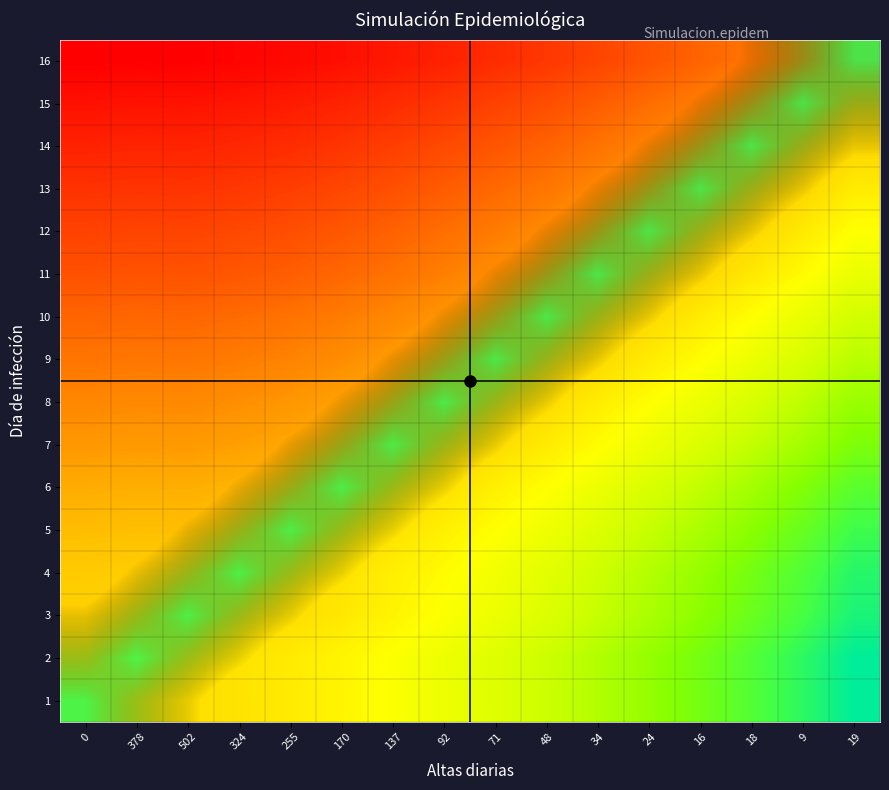

The value of 1 at 0 is 1.0. True or false?

True